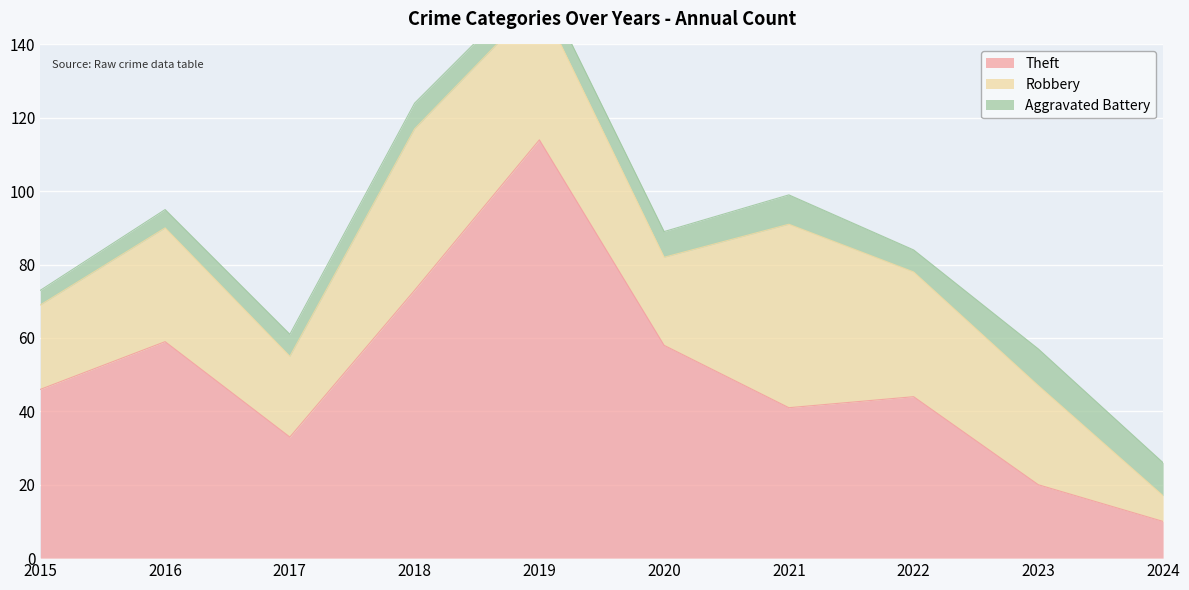

True or false: Aggravated Battery and Theft cross at least once.

False